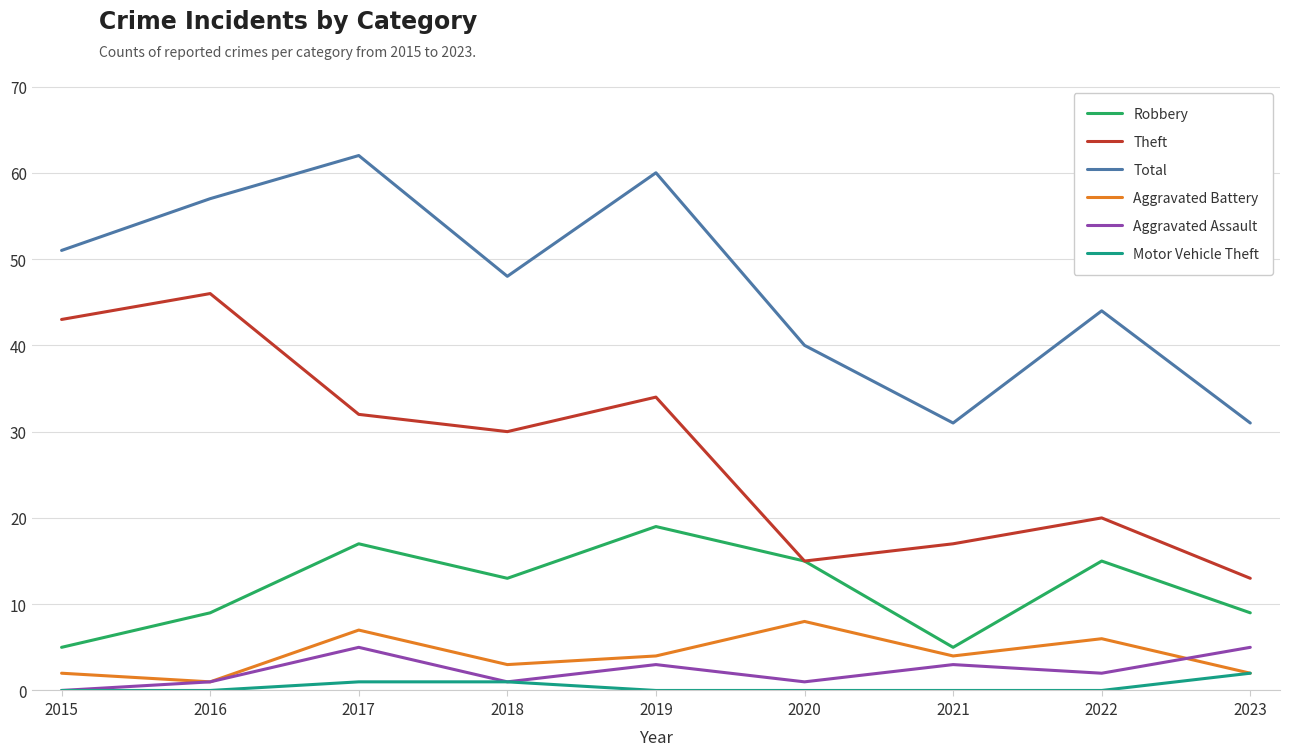

Which series has the largest total across all categories?

Total